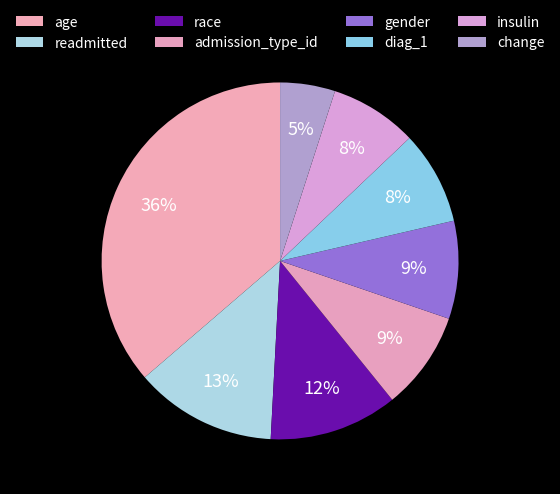

To the nearest percent, what portion does change represent?

5%